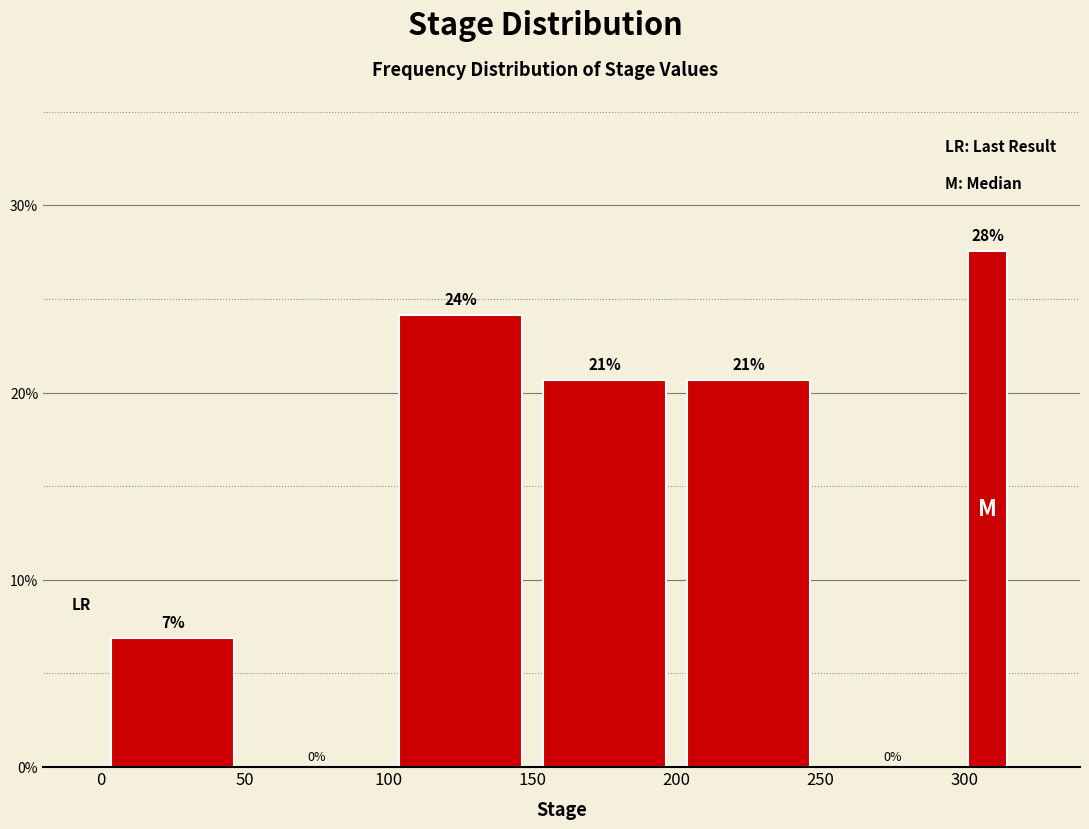

Read against the x-axis, roughly where is the centre of the tallest bar?

310